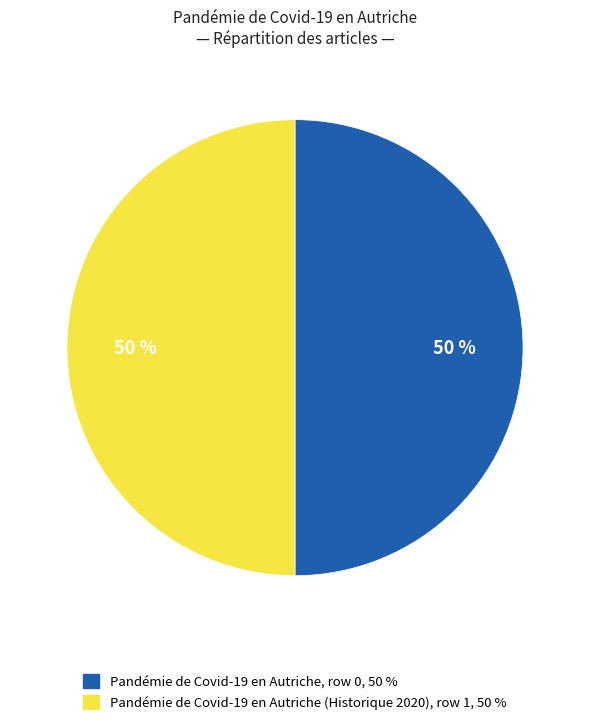

To the nearest percent, what is the average slice percentage?

50%